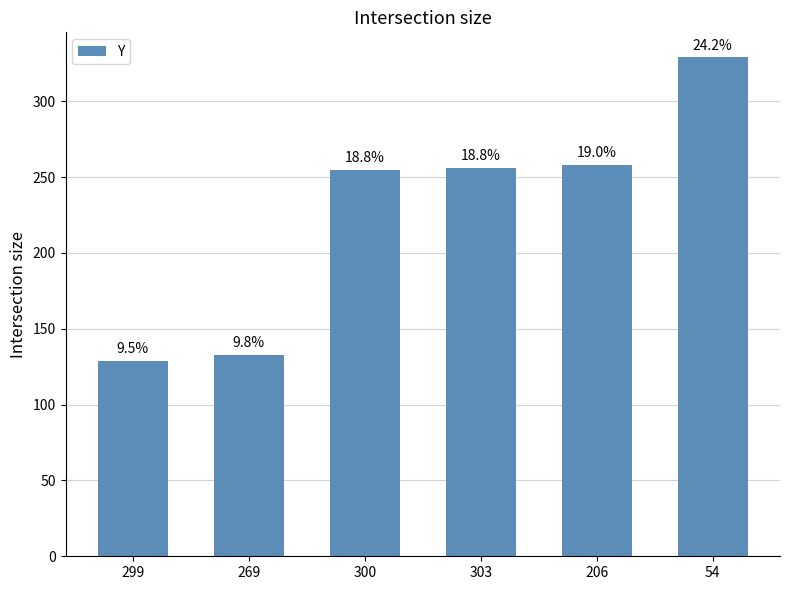

What is the label of the 4th bar from the left?

303